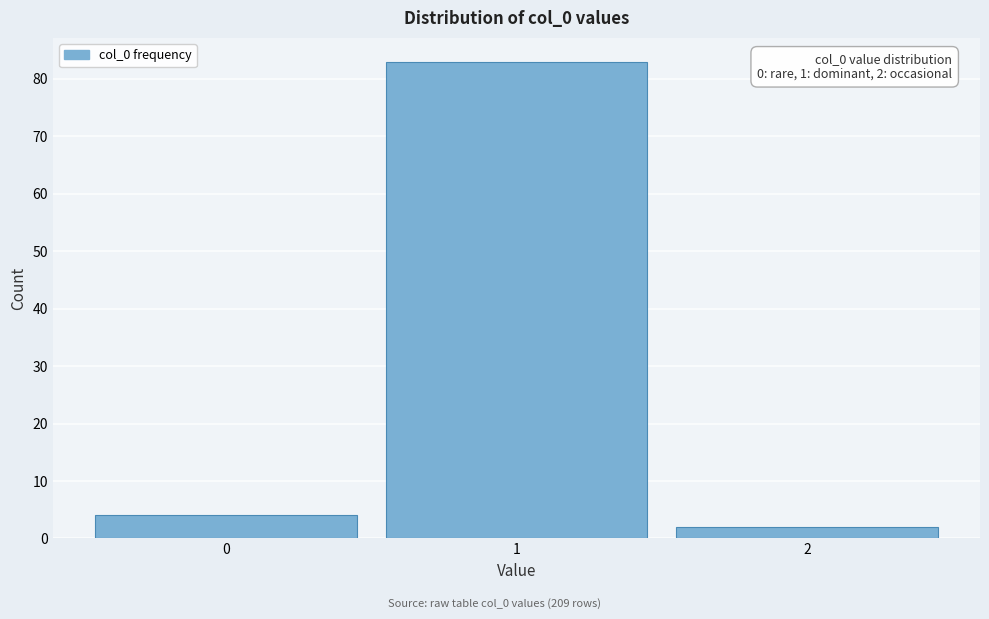

Which range on the x-axis has the tallest bar?

0.5 to 1.5